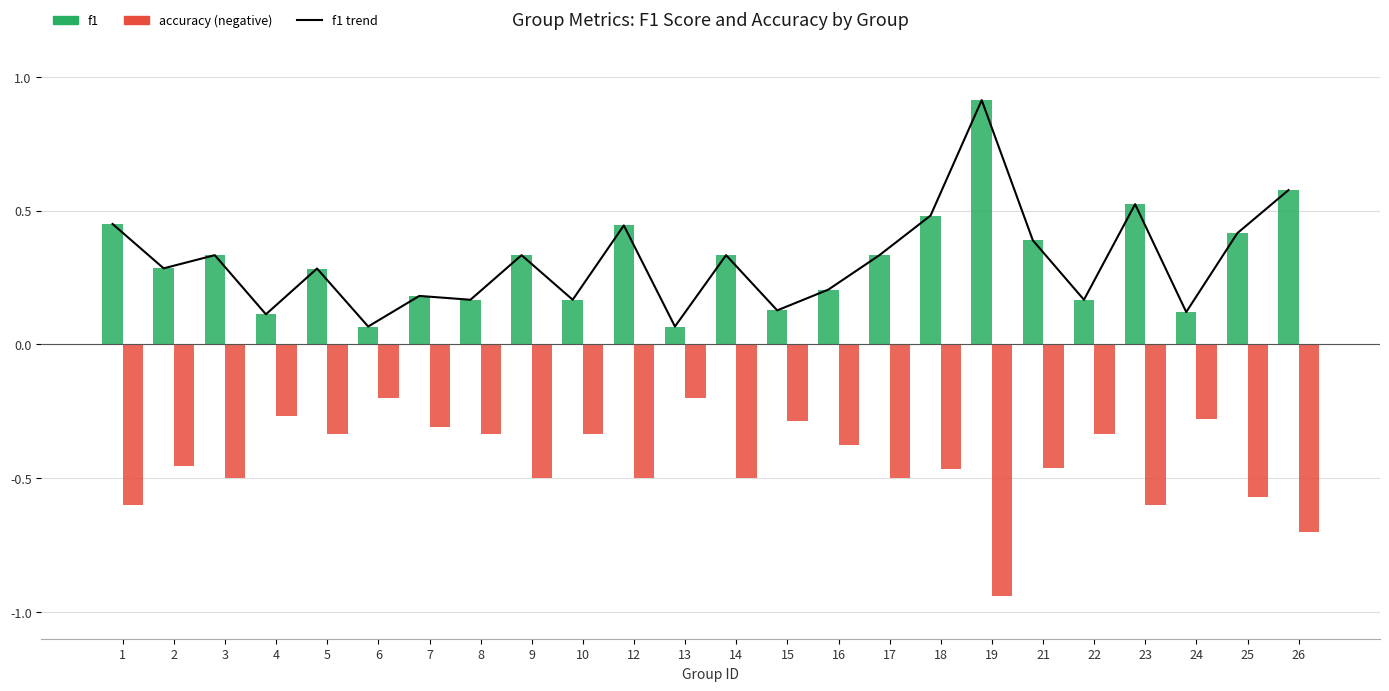

Between 8 and 17, which series saw the biggest shift?

accuracy